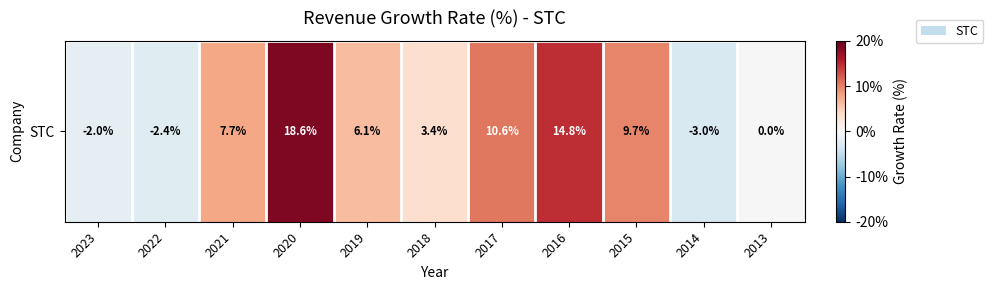

Where does the data first go above 0?

2021